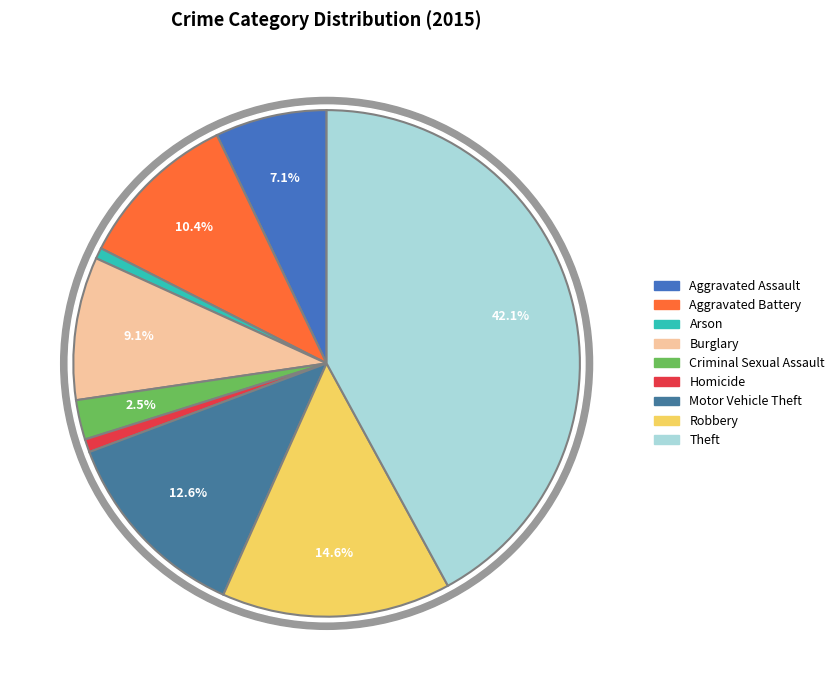

To the nearest percent, what is the difference between the largest and smallest slice percentages?

41%